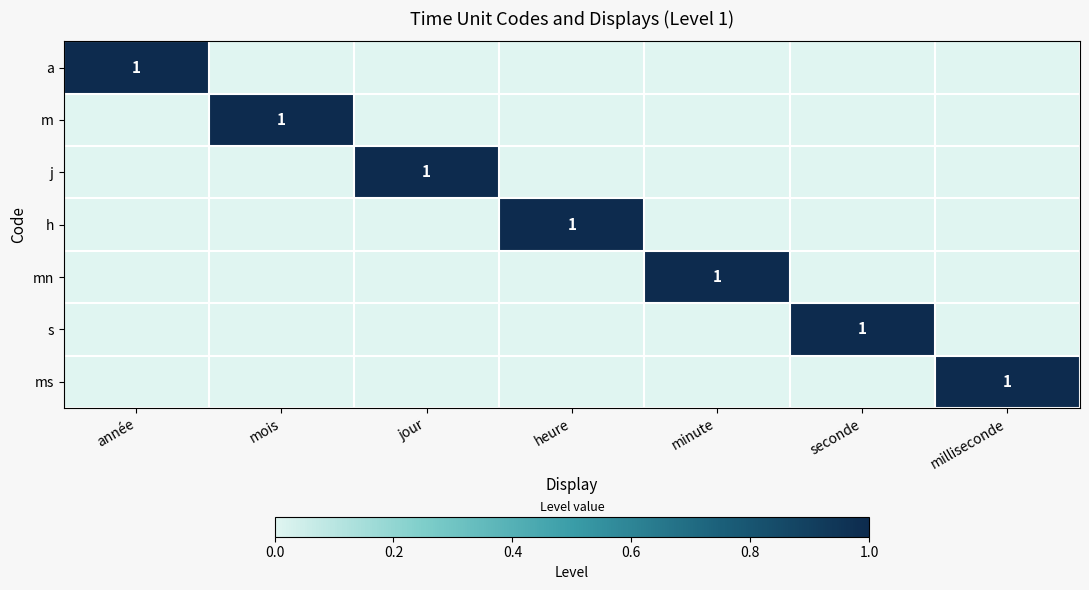

How many data points in a are above 0?

1